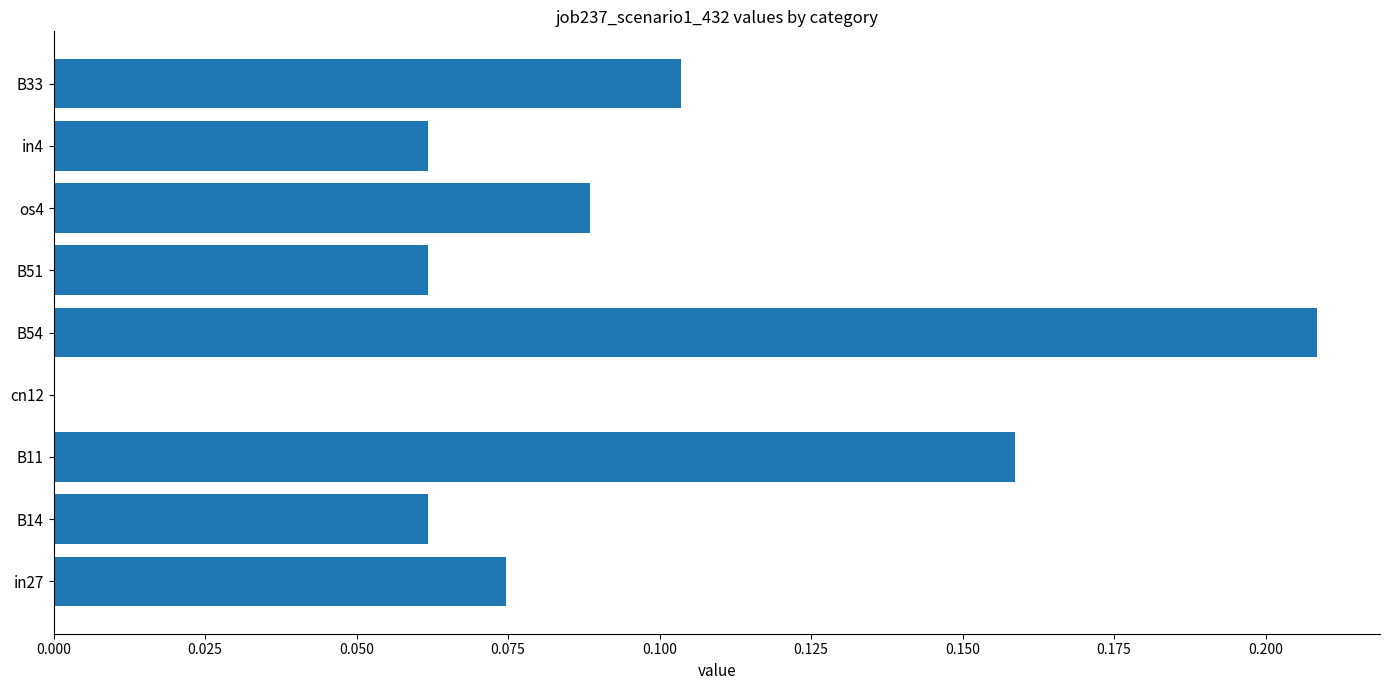

Is it true that the value at cn12 is 0.0?

True